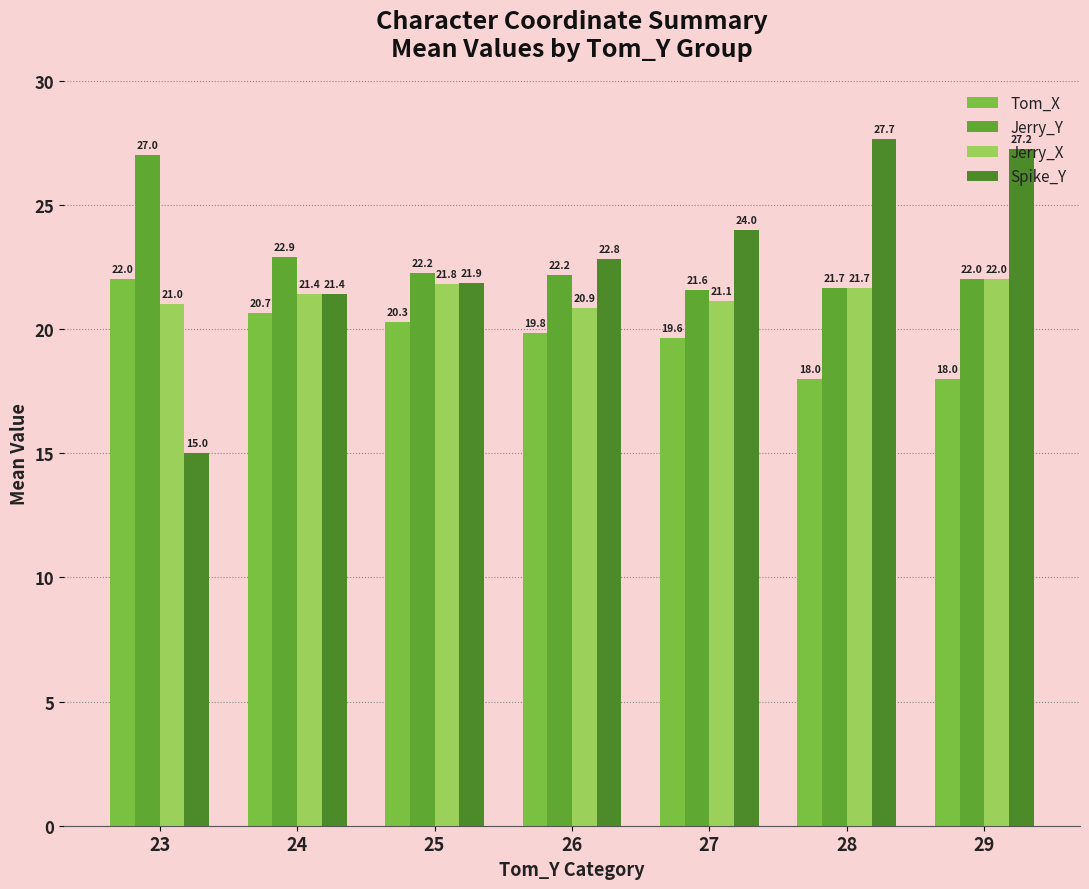

What is the total value across all series at 26?

85.7